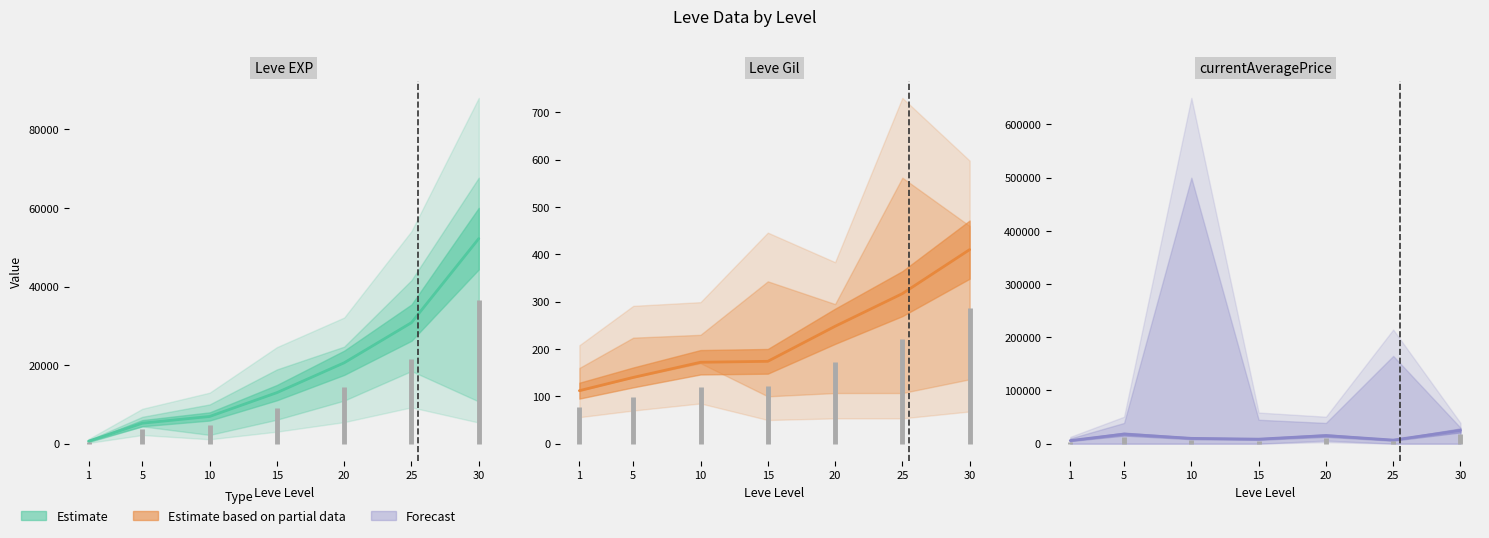

What is the maximum value for currentAveragePrice?

24966